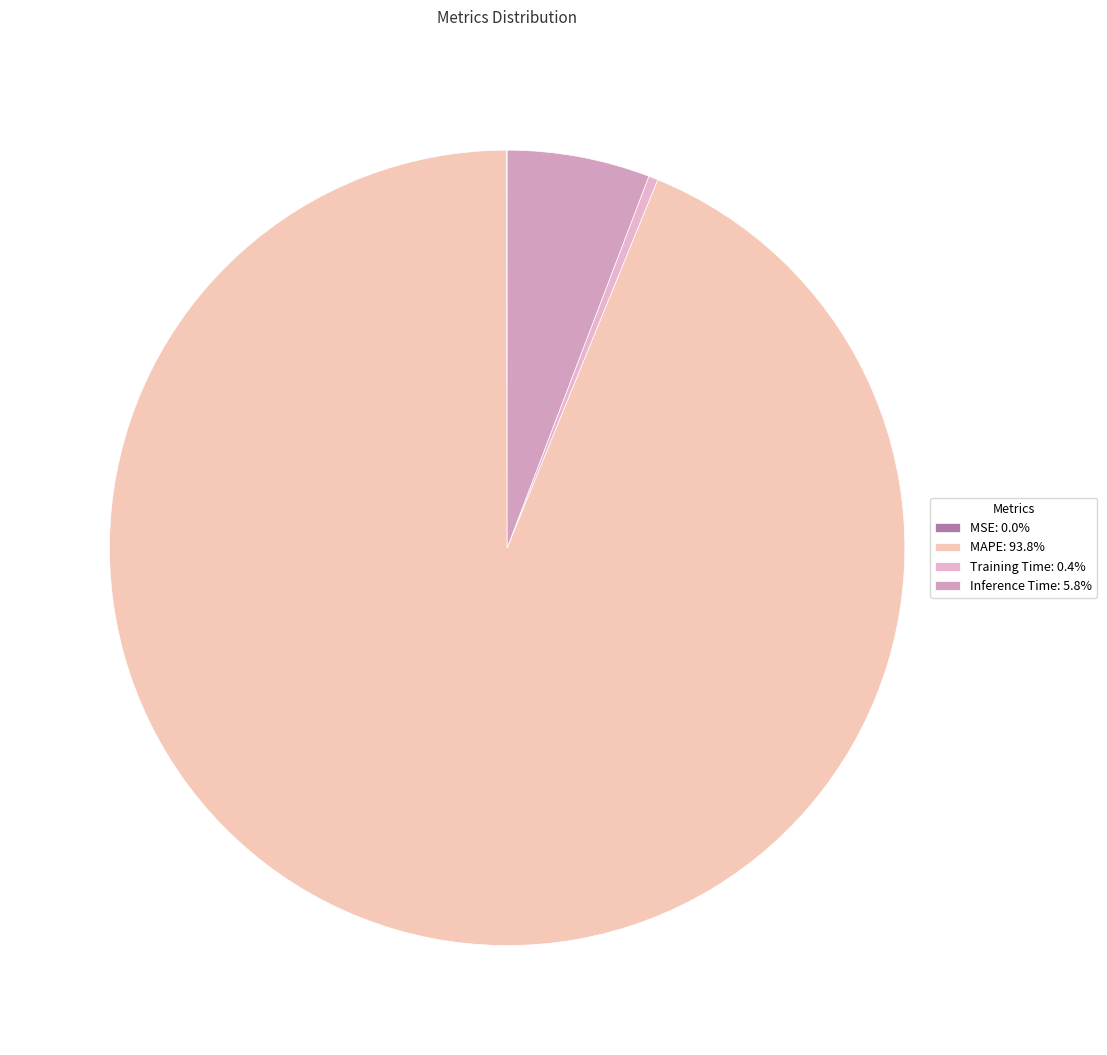

Which category has the smallest portion of the pie?

MSE